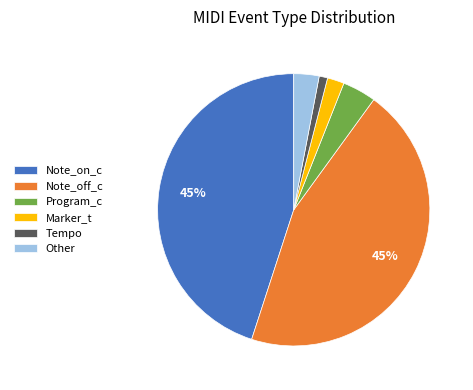

To the nearest percent, what is the difference between the largest and smallest slice percentages?

44%